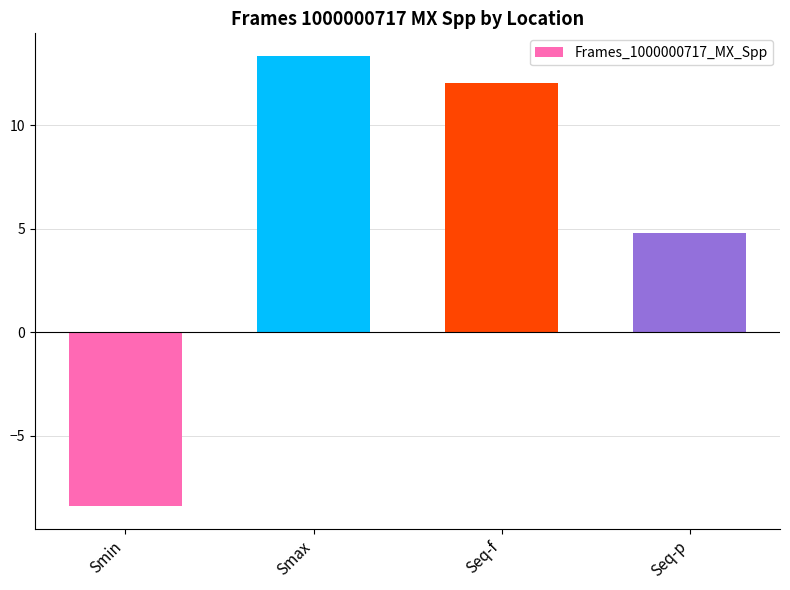

How many values are below 12?

2